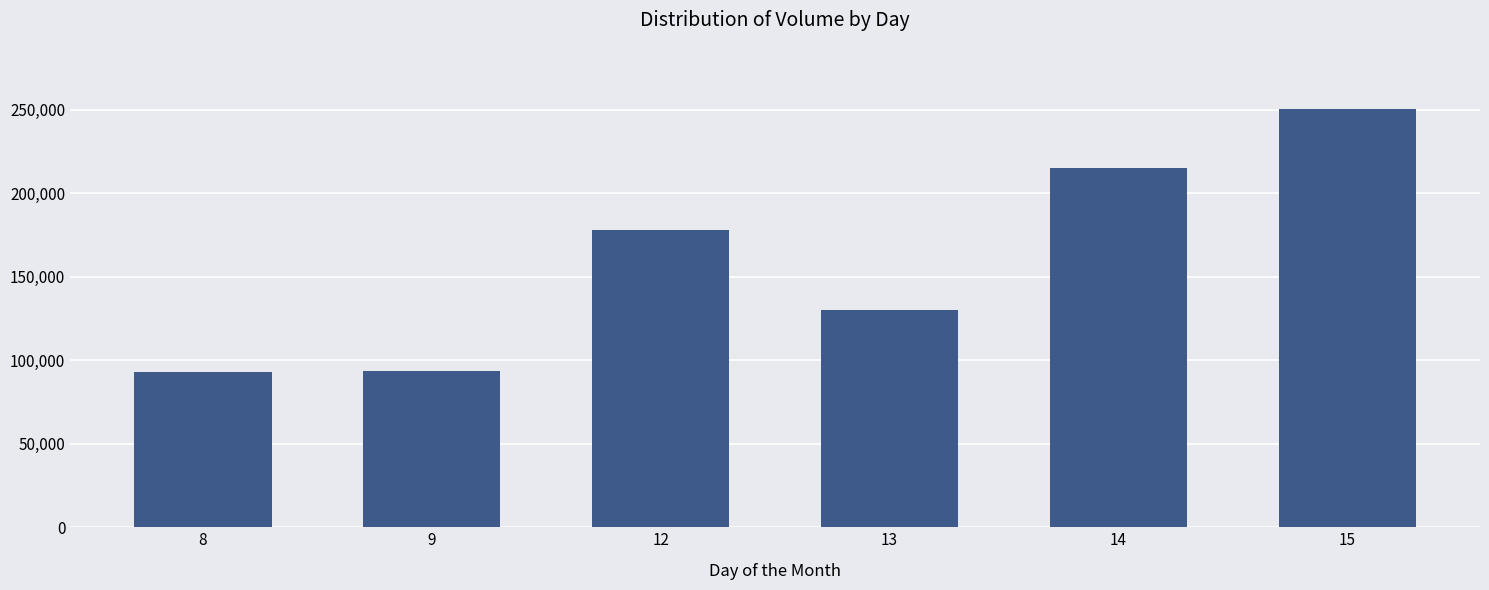

What is the greatest value displayed?

250104